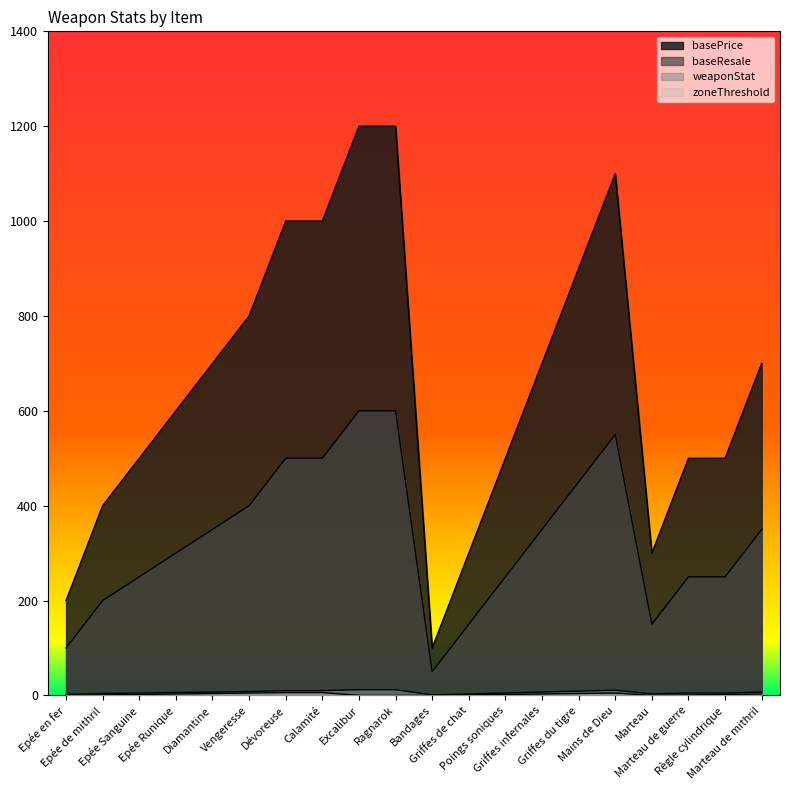

Is it true that baseResale equals 500 at Dévoreuse?

True